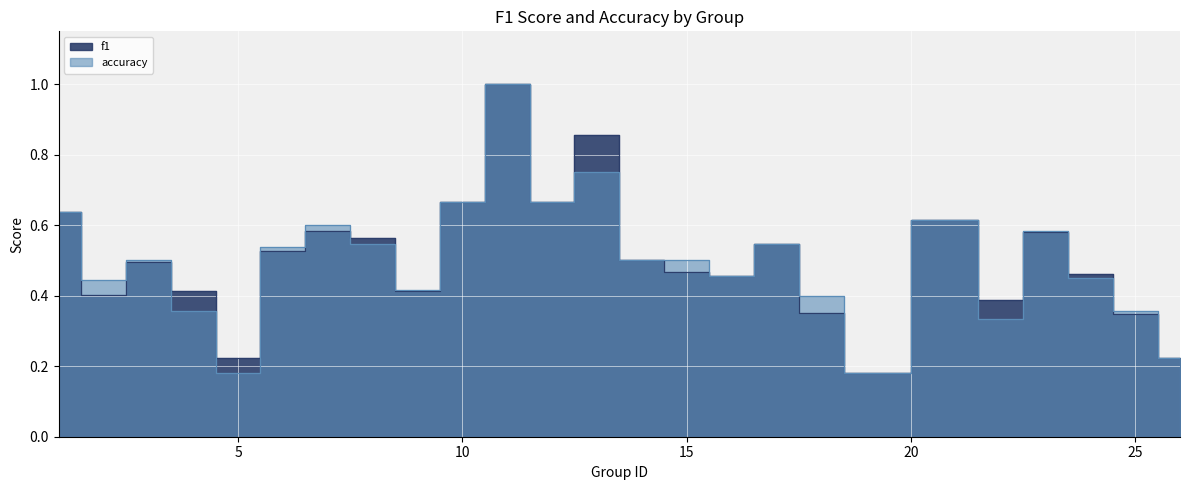

At 18, list the series in order from largest to smallest.

accuracy, f1